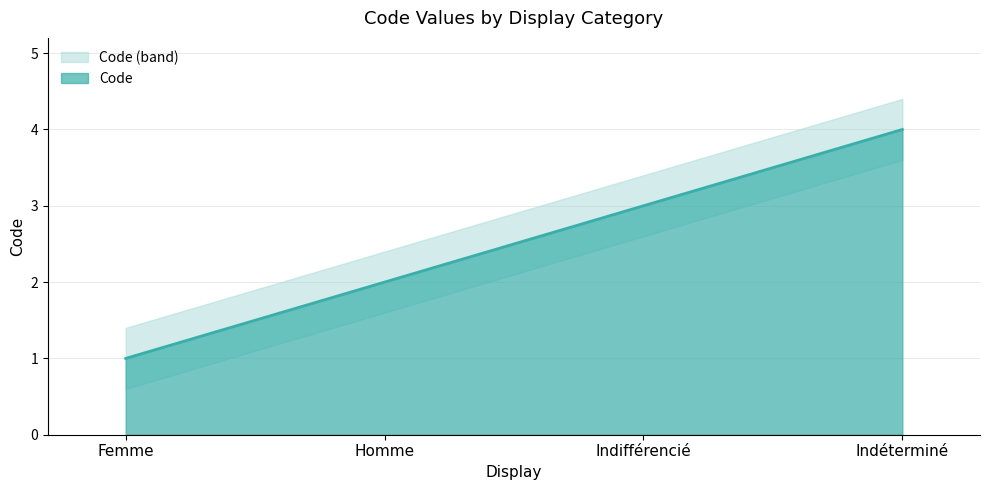

Count the values in the range 2 to 4.

3